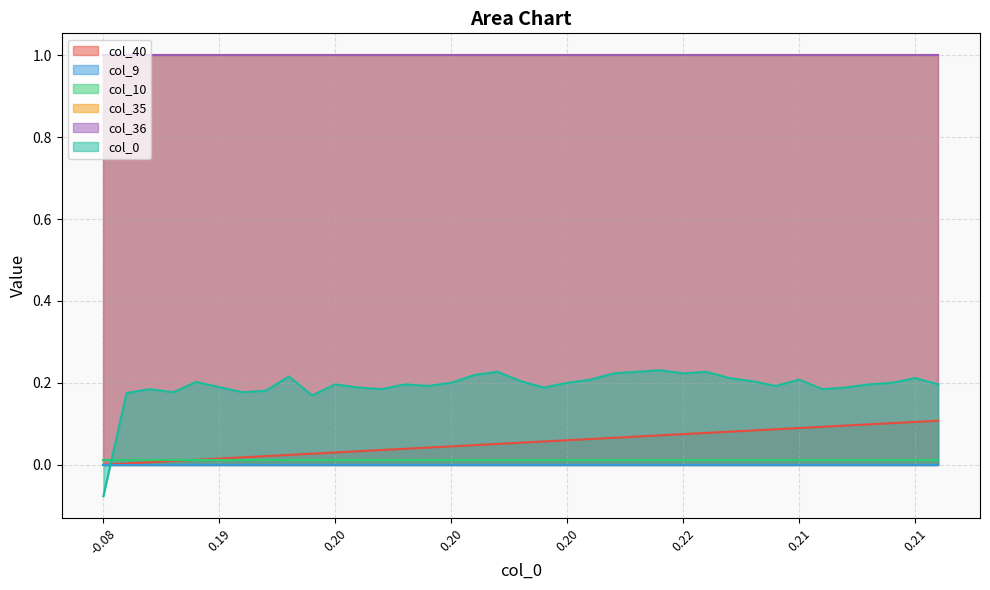

List the labels in order of col_0 value, largest first.

24, 17, 23, 26, 22, 25, 16, 8, 27, 35, 21, 30, 18, 28, 4, 15, 20, 34, 10, 13, 33, 36, 14, 29, 5, 11, 19, 32, 2, 12, 31, 7, 3, 6, 1, 9, 0